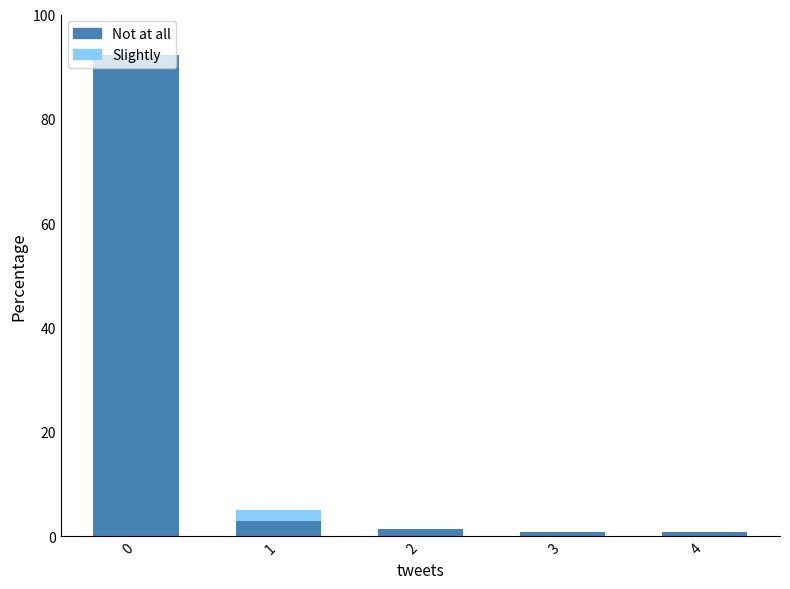

True or false: Not at all has a value of 1.4 at 2.

True